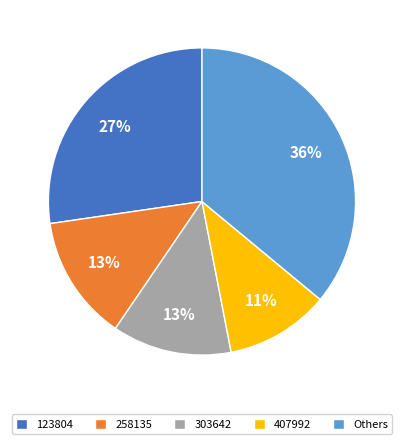

What is the largest slice in the pie chart?

Others